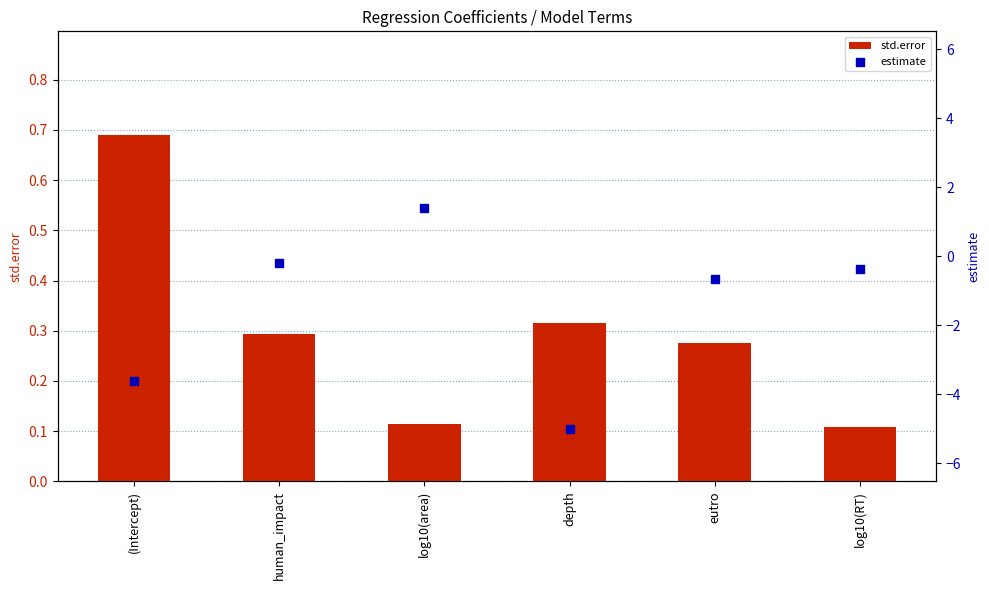

What are all the series names shown in the legend?

std.error, estimate